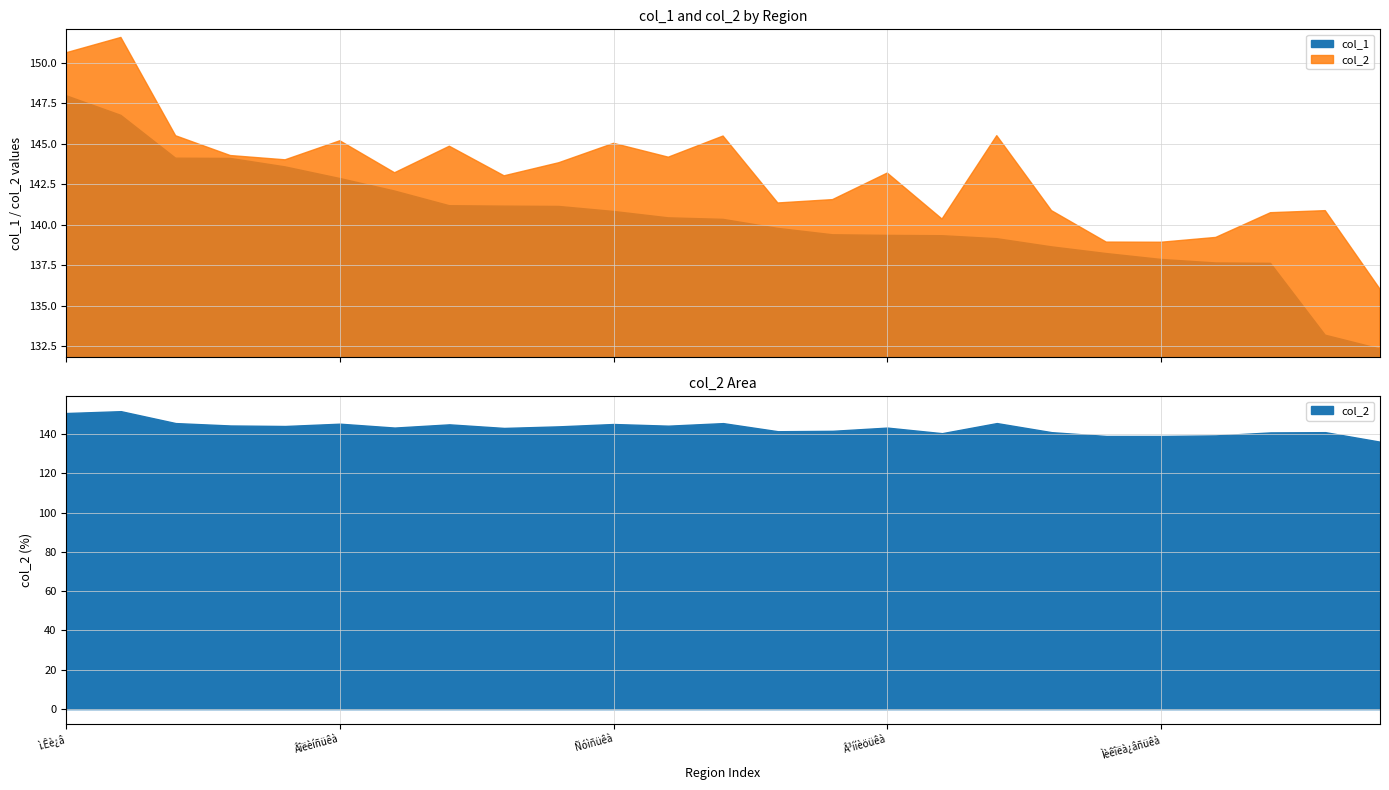

What is the difference between the maximum and minimum values in the col_2 series?

15.5